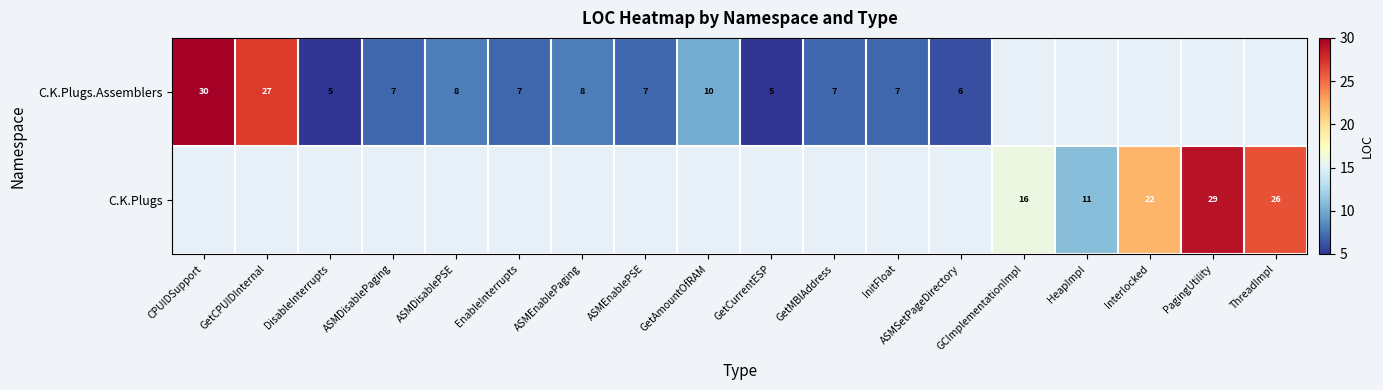

The C.K.Plugs.Assemblers series shows 2 at DisableInterrupts. True or false?

False